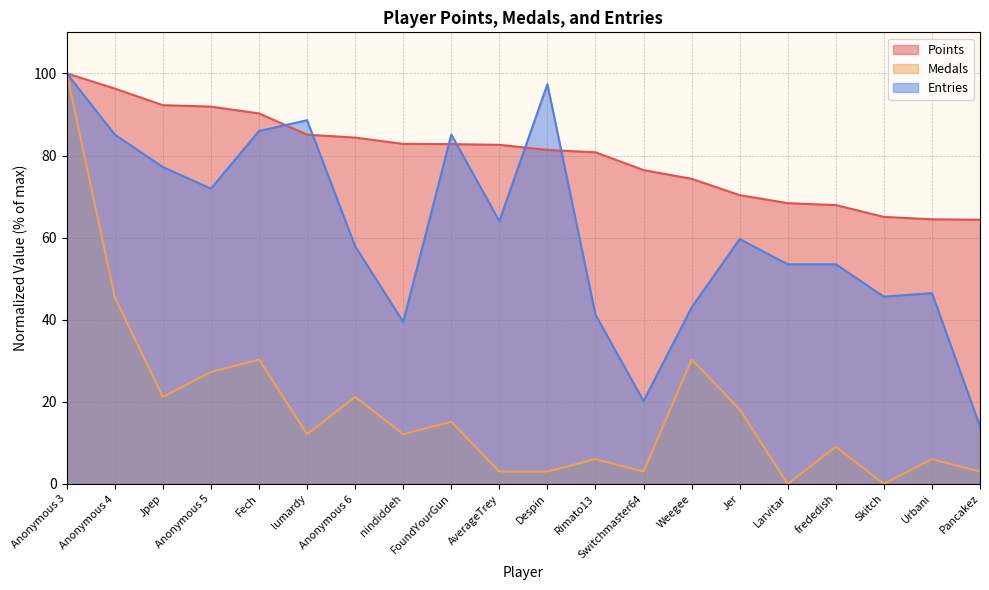

How many categories are shown in the chart?

20